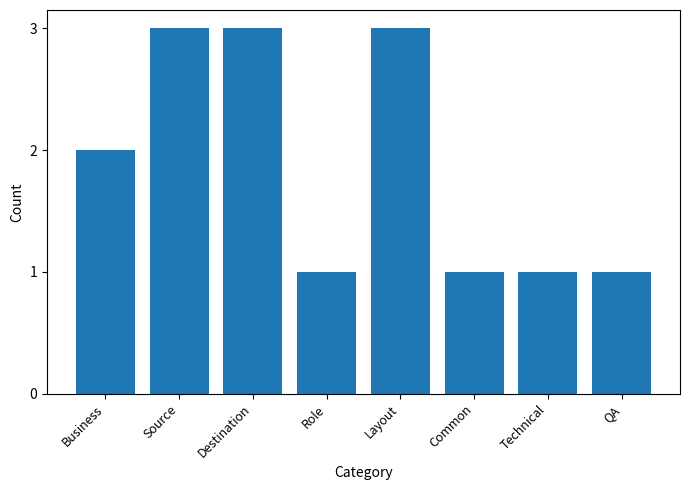

Approximately how many times larger is the value at Source compared to Business?

1.5